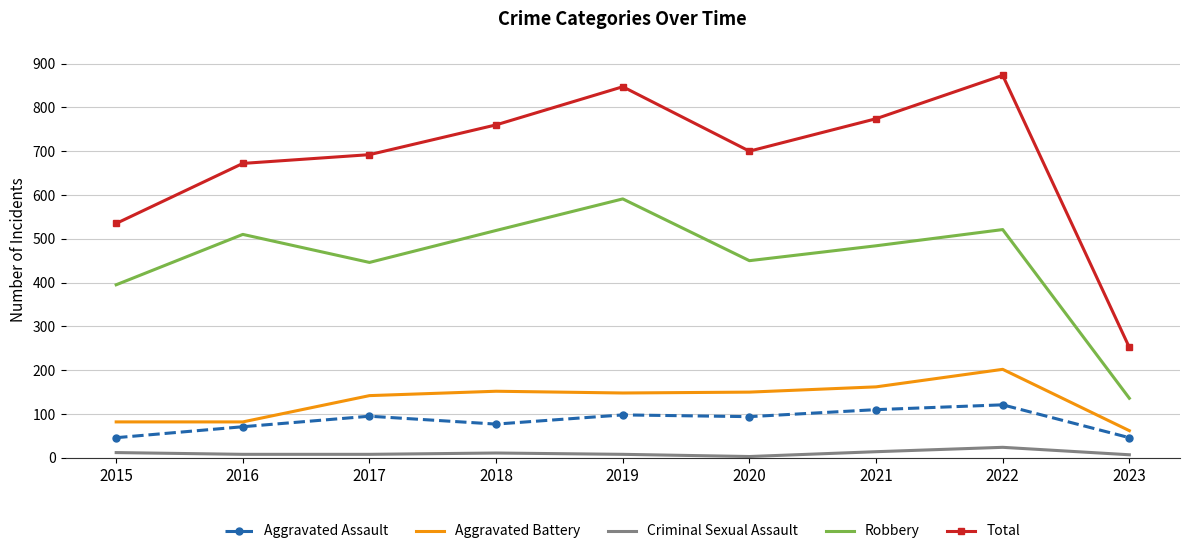

True or false: Total and Aggravated Assault intersect in this chart.

False